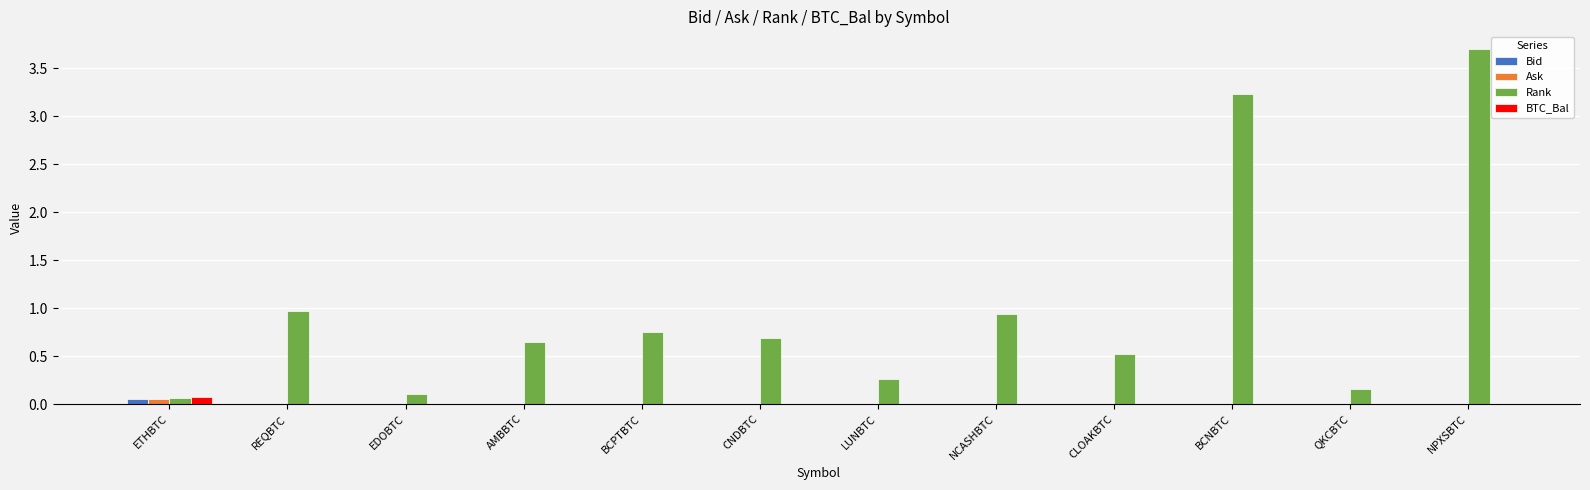

Which series has the largest total across all categories?

Rank